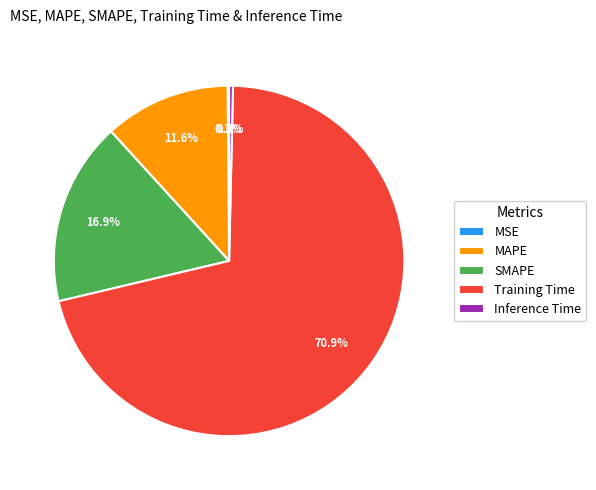

To the nearest percent, what portion does SMAPE represent?

17%